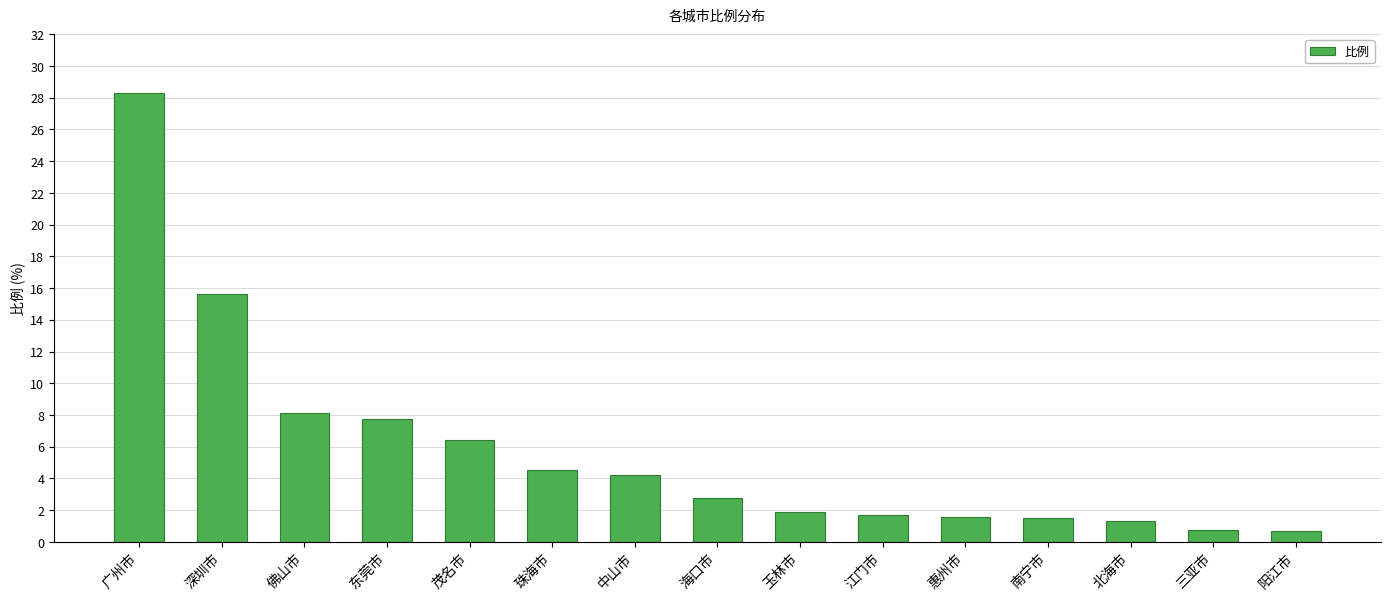

What is the maximum value shown in the chart?

28.3